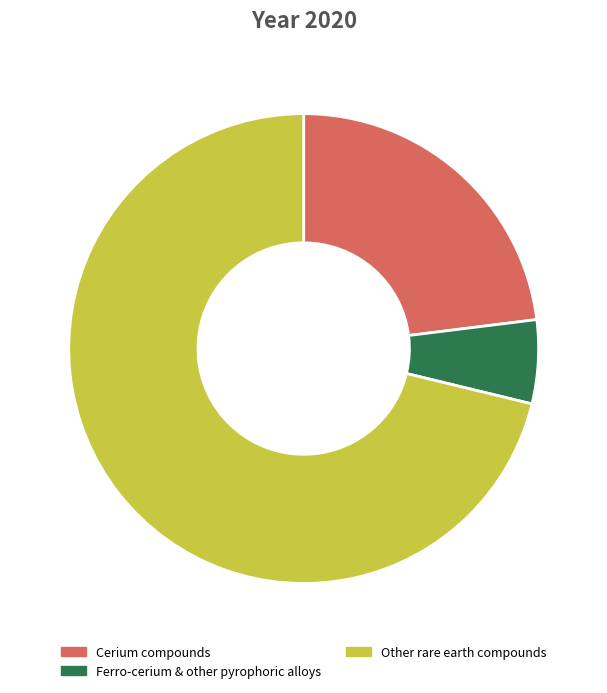

True or false: Cerium compounds accounts for 23% of the total.

True